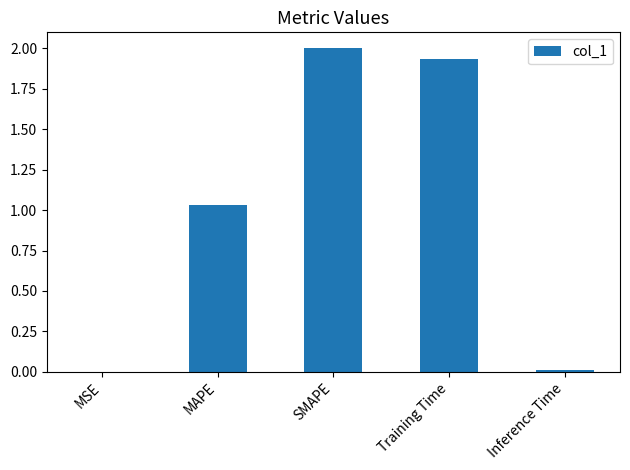

Which label corresponds to the largest value in the chart?

SMAPE